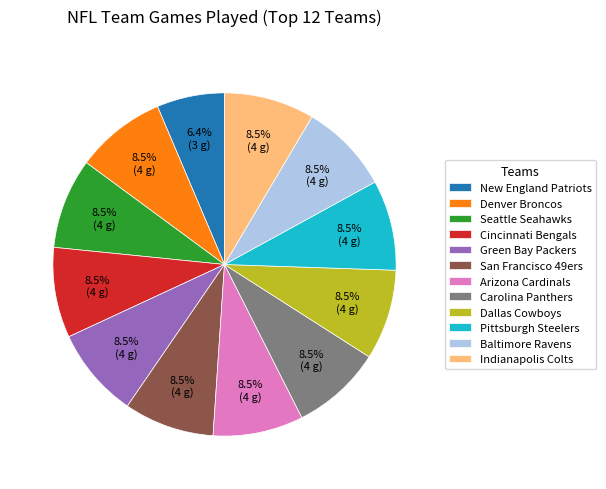

Combined, do San Francisco 49ers and Arizona Cardinals account for over 50%?

No